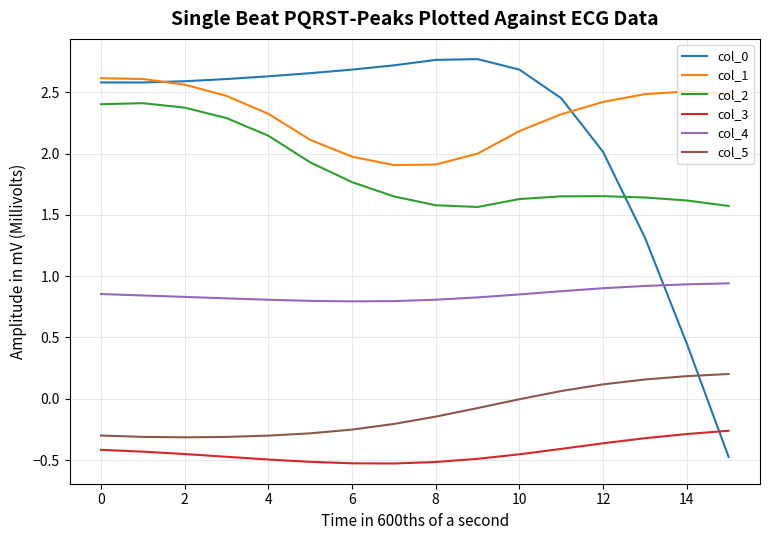

At how many categories does at least one series exceed 0?

16